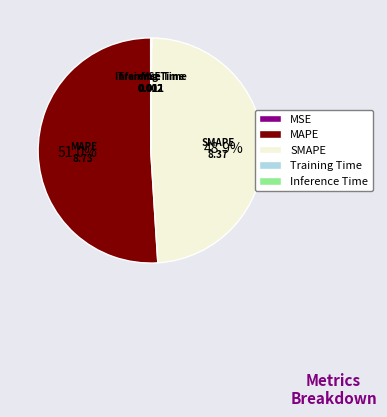

Is there any slice that represents more than half of the pie?

Yes